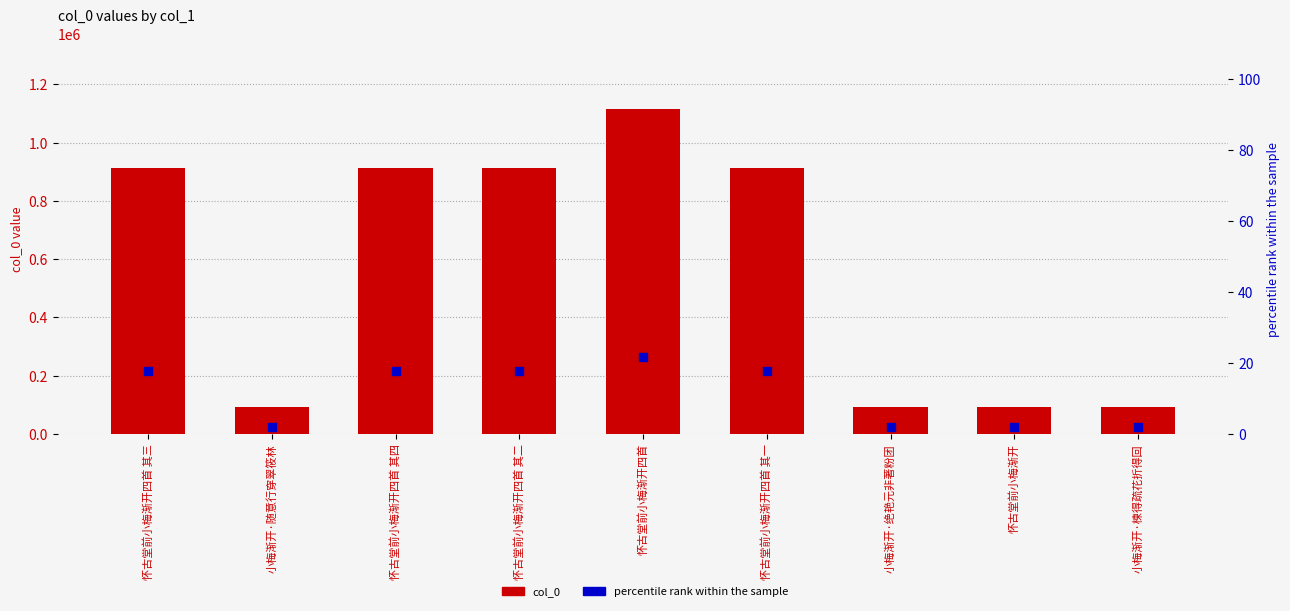

At how many categories does at least one series exceed 492469?

5